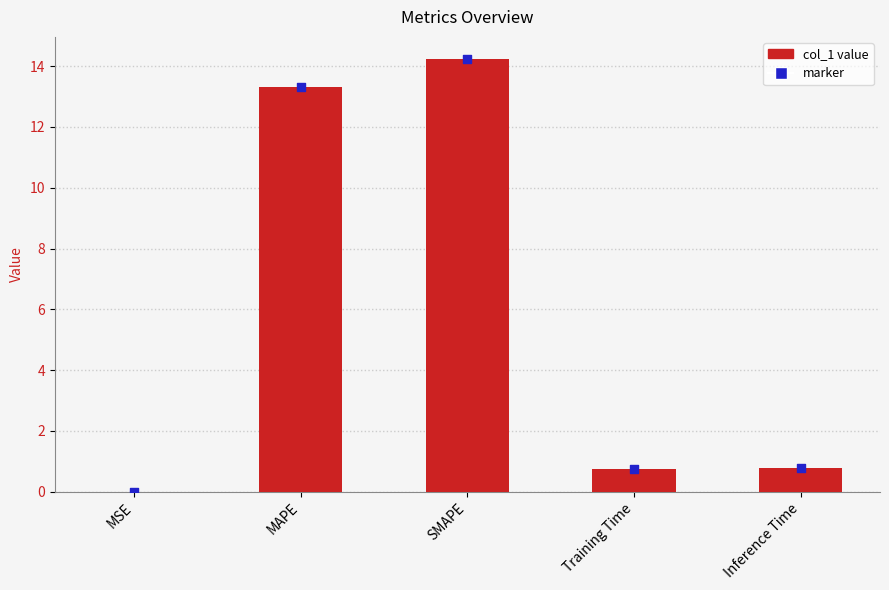

Is the value of col_1 at Training Time greater than the value of markers at MSE?

Yes